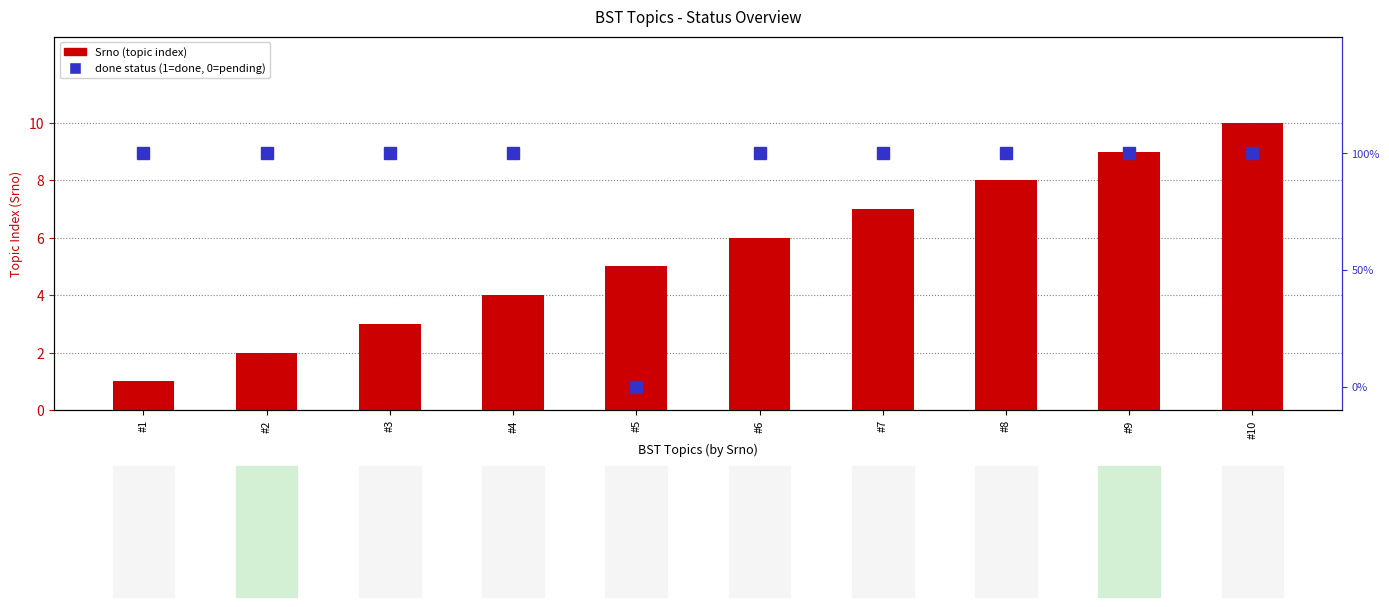

Reading left to right, what are all the values shown in this chart?

Srno (topic index): 1	2	3	4	5	6	7	8	9	10
done (1=yes, 0=no): 1	1	1	1	0	1	1	1	1	1